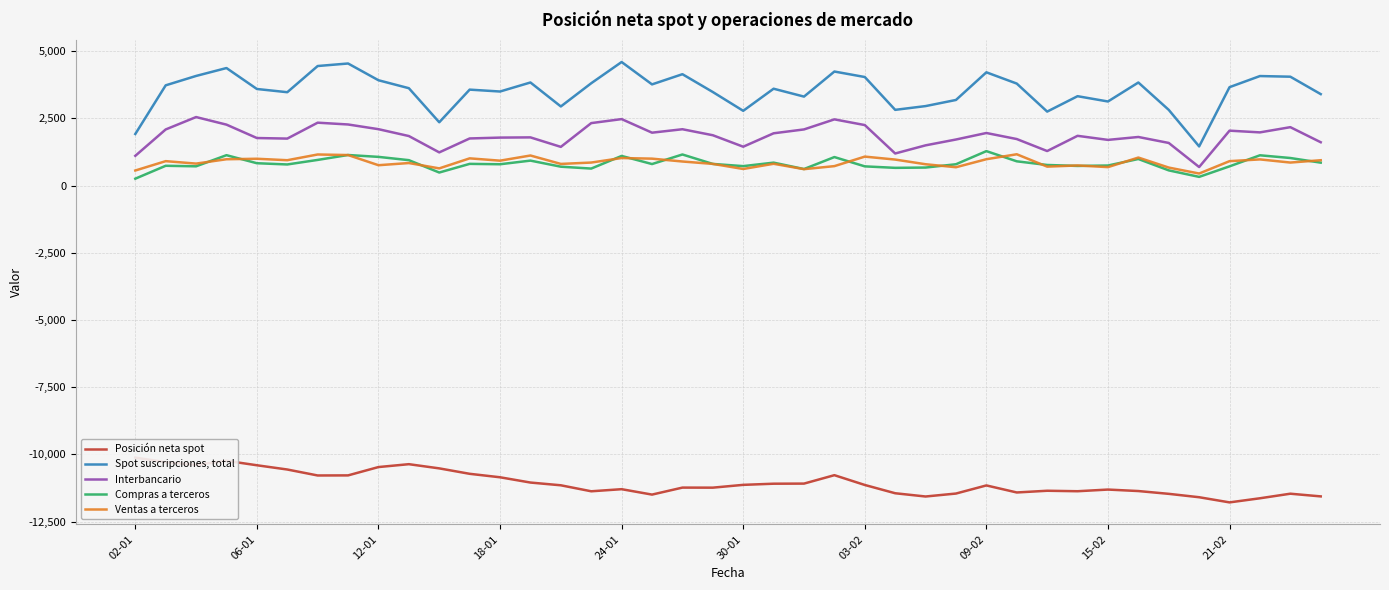

What is the approximate value of Compras a terceros at 31, to the nearest 10?

730